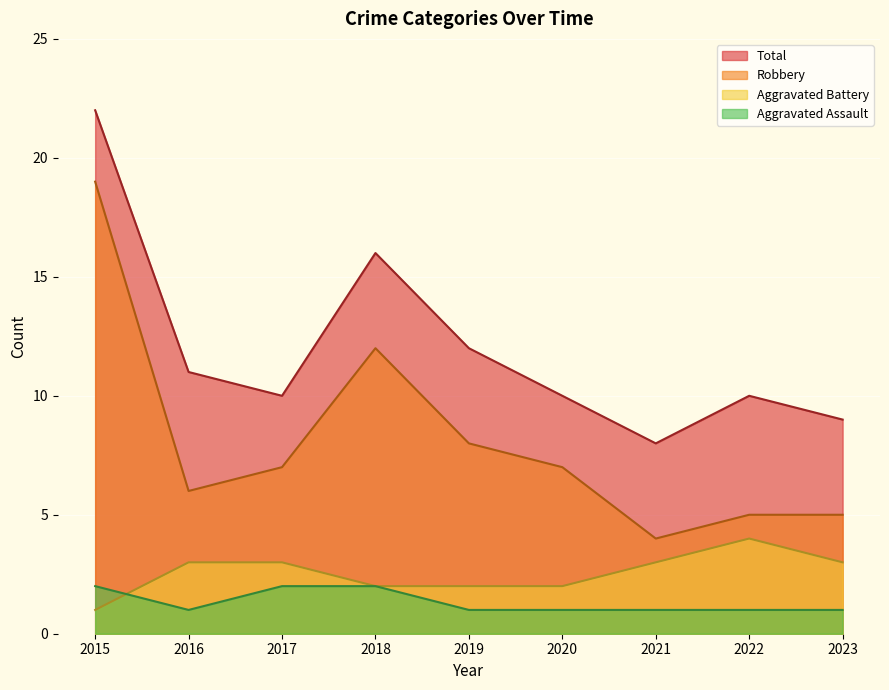

Is it true that Total equals 13 at 2021?

False